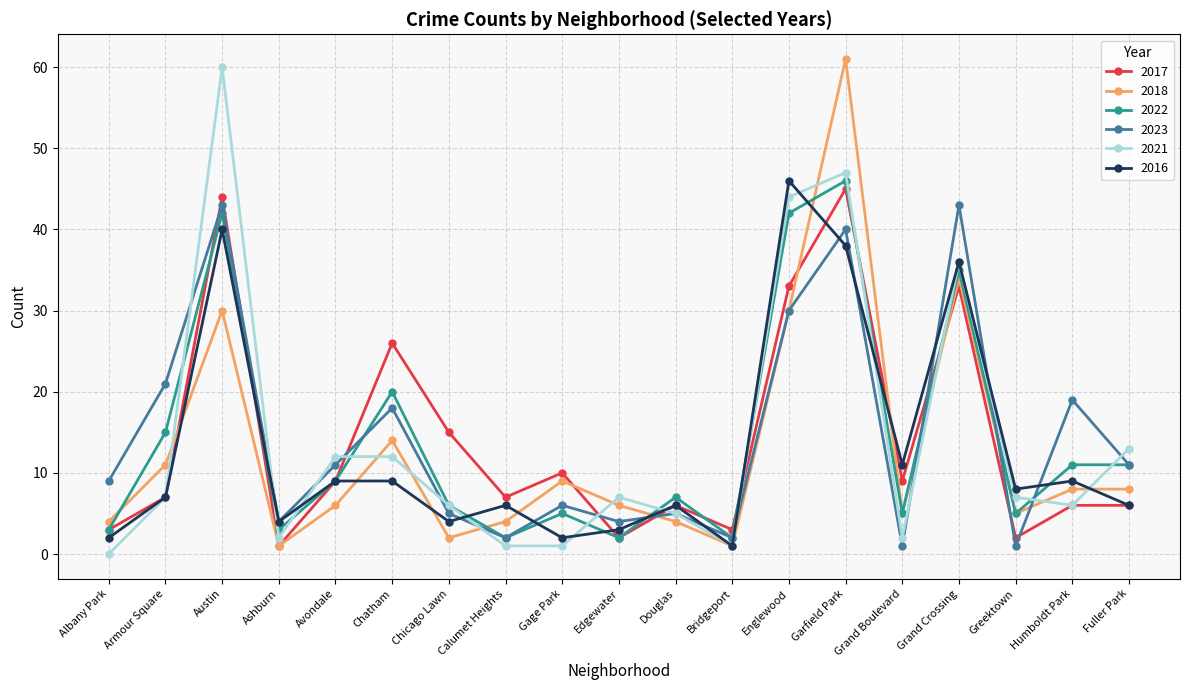

Where is the first local maximum for 2016?

Austin